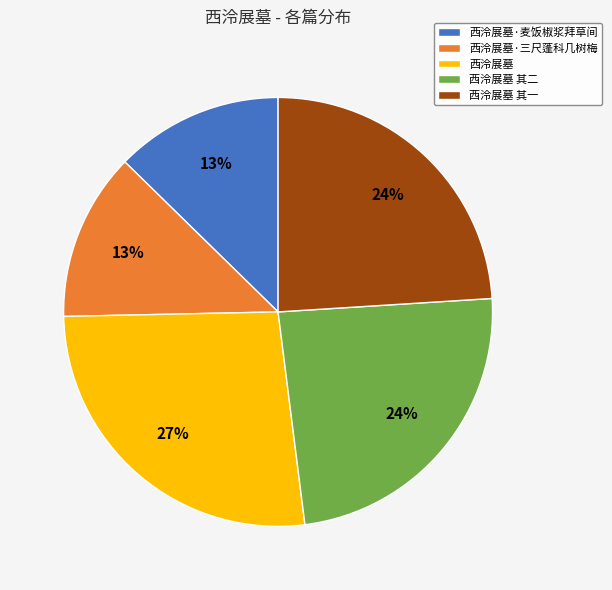

Count the number of slices in the pie.

5